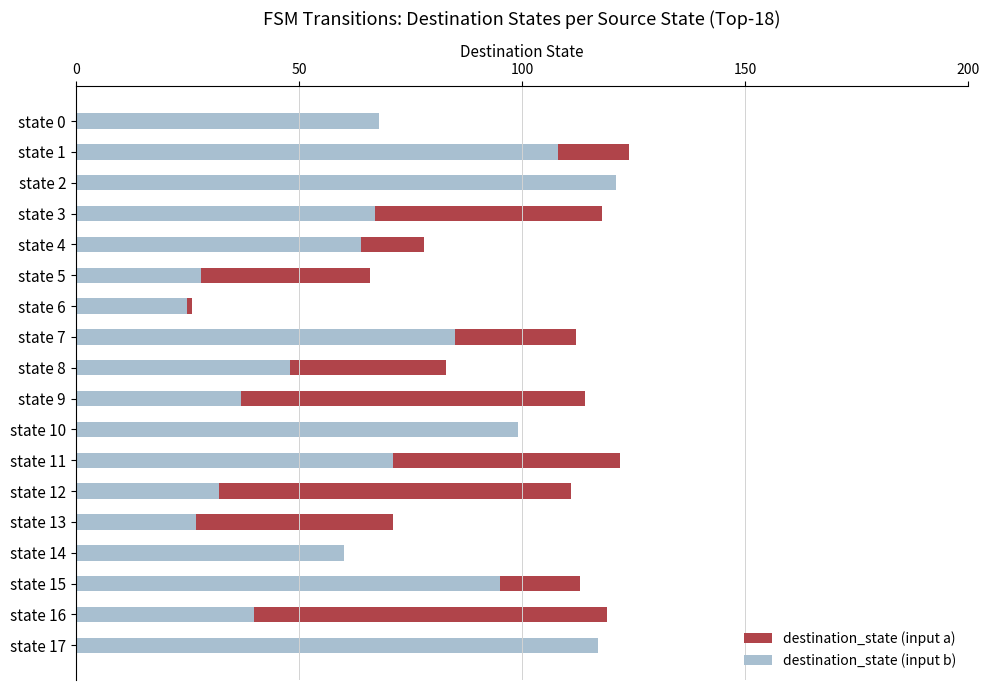

How many data points in destination_state (input b) are above 67?

8